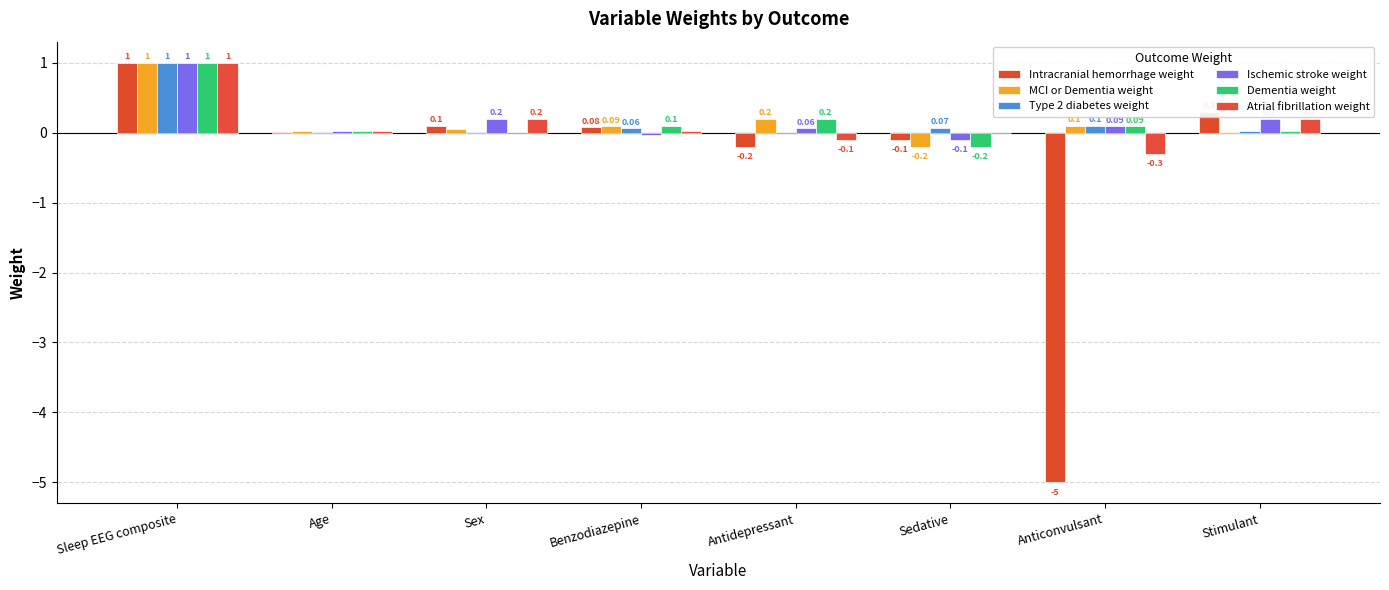

What is the sum of all Atrial fibrillation weight values?

1.0